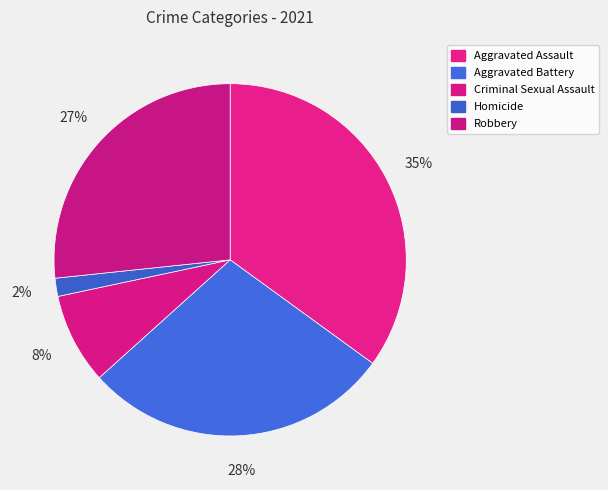

To the nearest percent, what is the average slice percentage?

20%